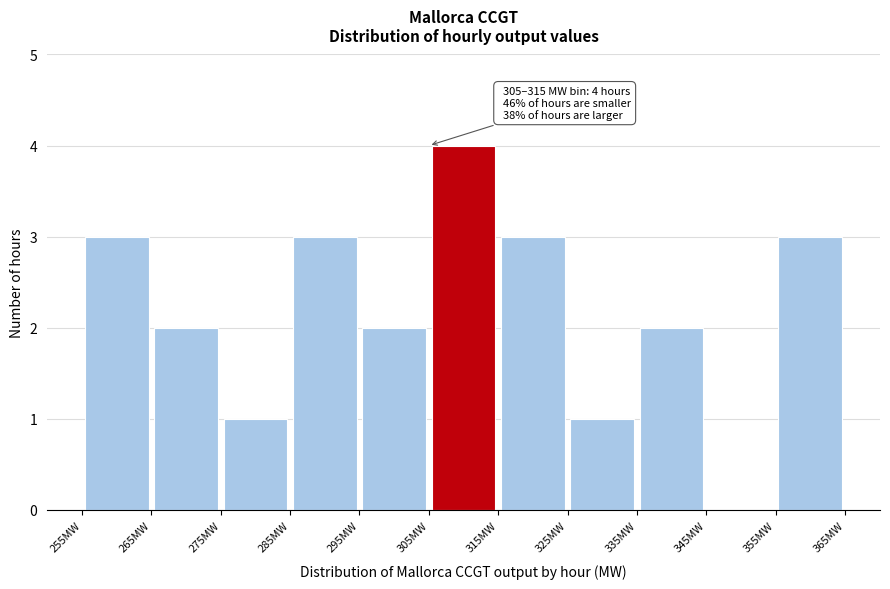

Over which range of the x-axis is the bar tallest?

305 to 315